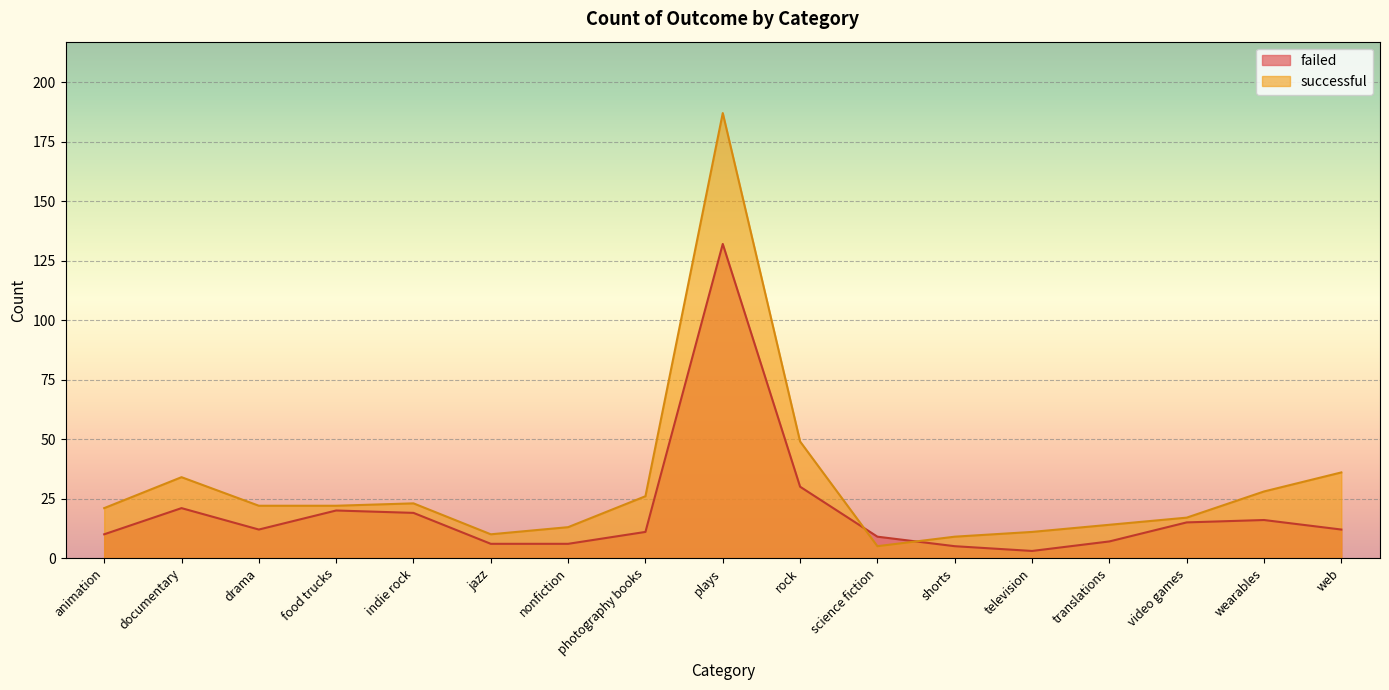

Is it true that failed equals 14 at animation?

False